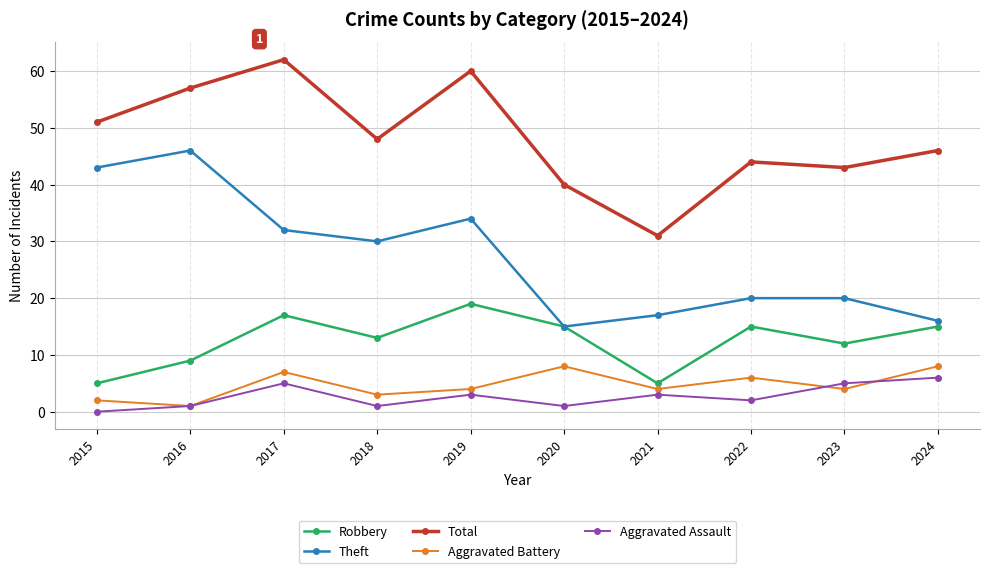

At which category does Total reach its first local valley?

2018